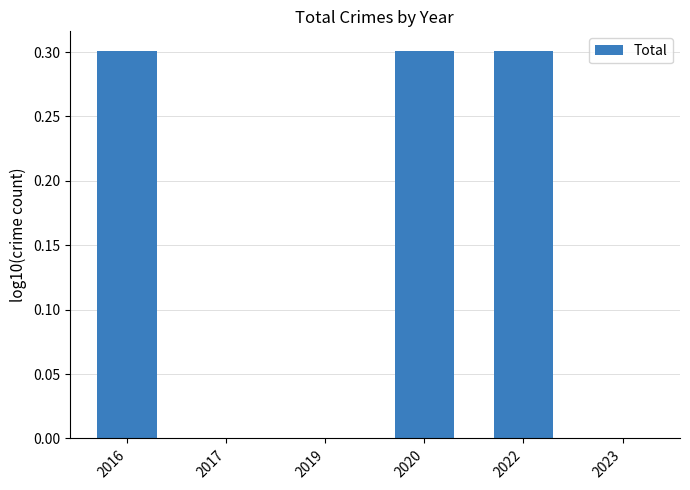

What is the change in value from 2019 to 2022?

+0.3